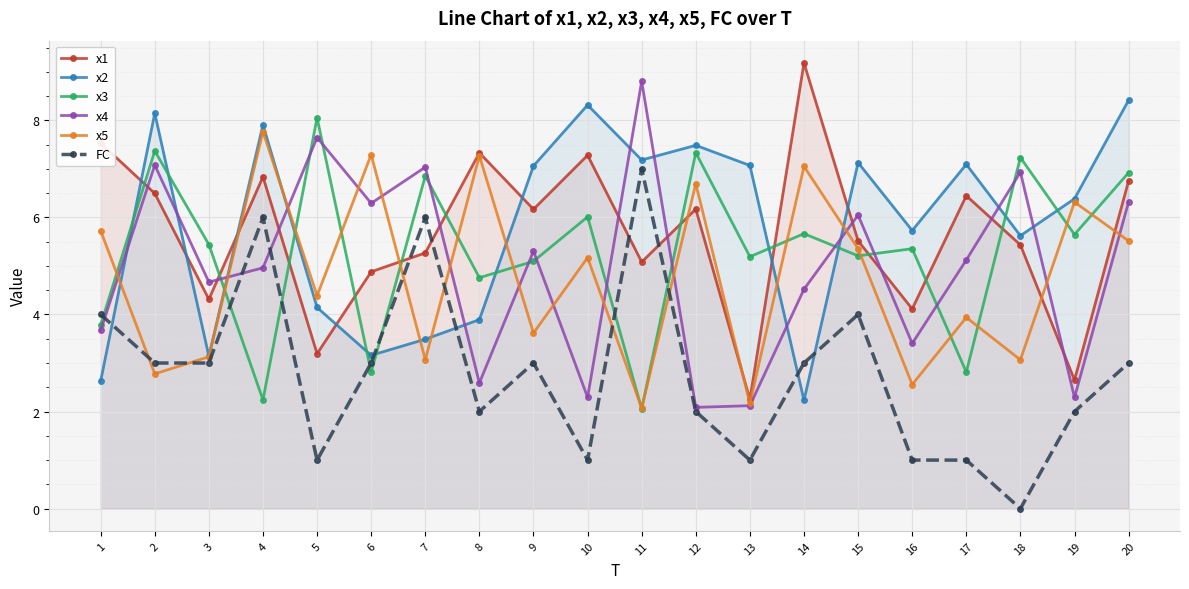

Is it true that x5 equals 7.3 at 6?

True